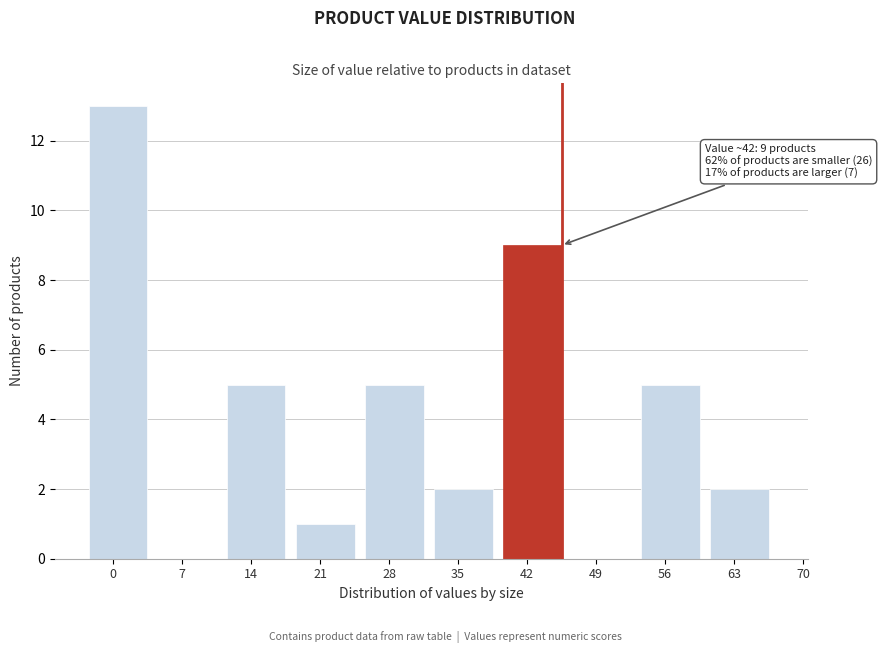

Reading left to right, transcribe all the data shown in this chart.

0=13	7=0	14=5	21=1	28=5	35=2	42=9	49=0	56=5	63=2